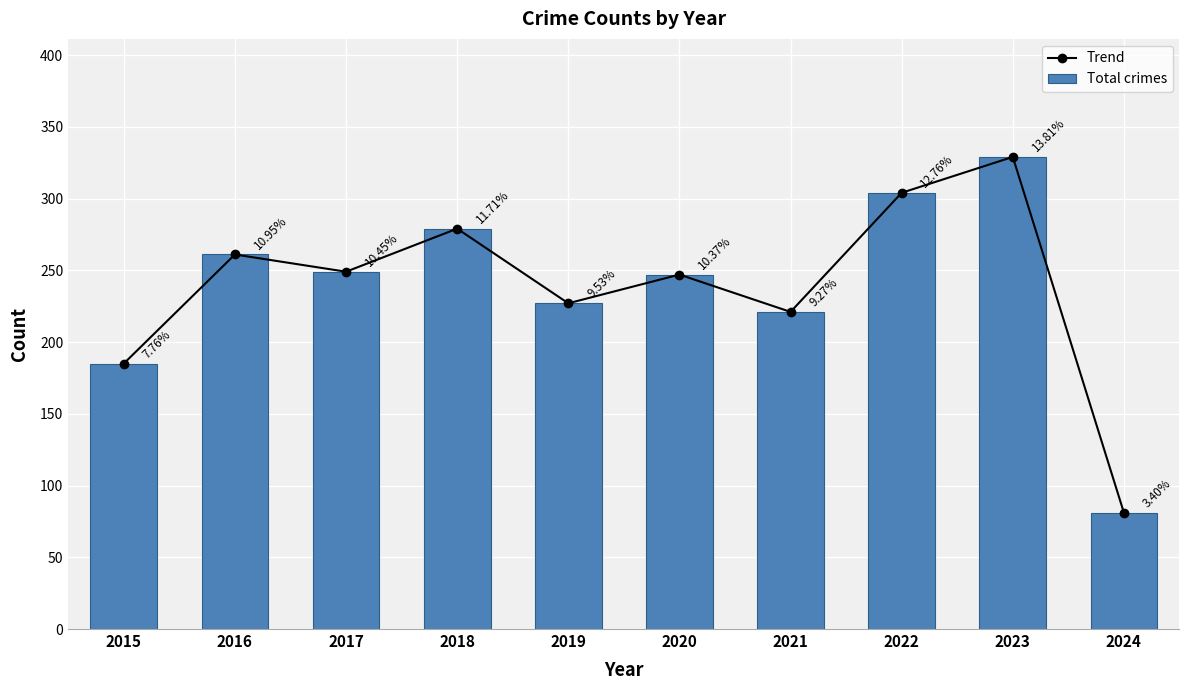

What is the difference between the Trend values at 2023 and 2015?

144